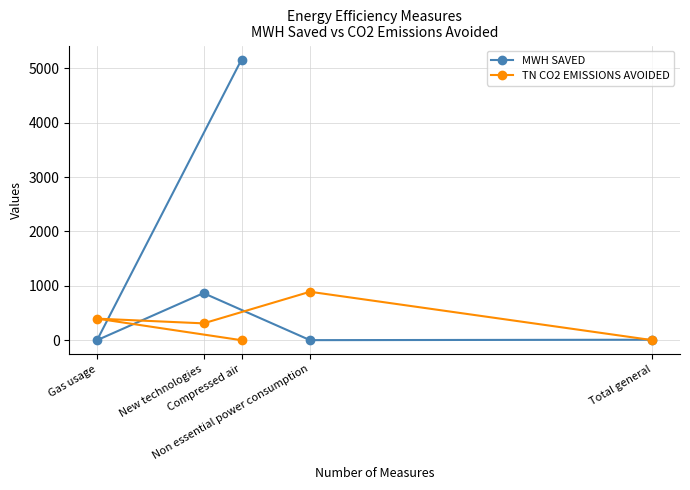

Between Total general and Gas usage, which is larger?

Total general